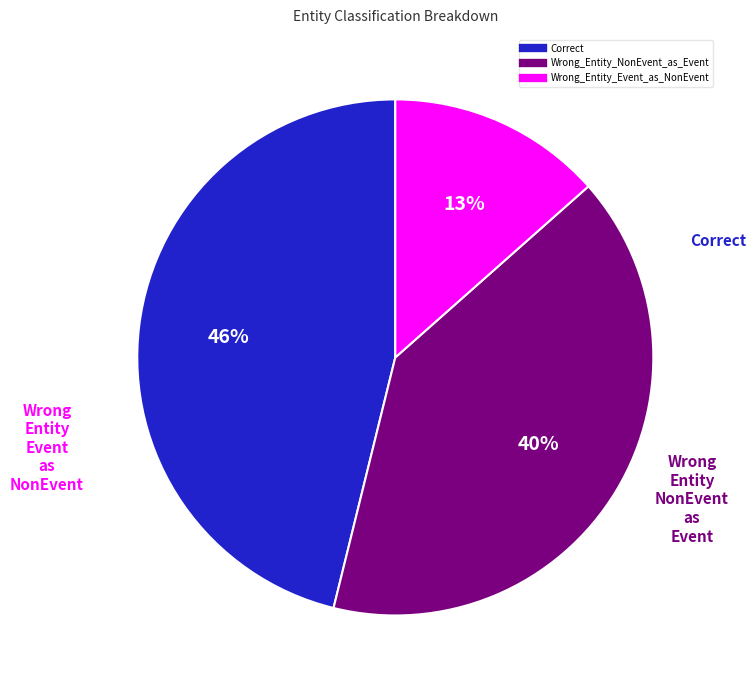

Approximately how many times larger is the value at Wrong_Entity_NonEvent_as_Event compared to Correct?

0.9